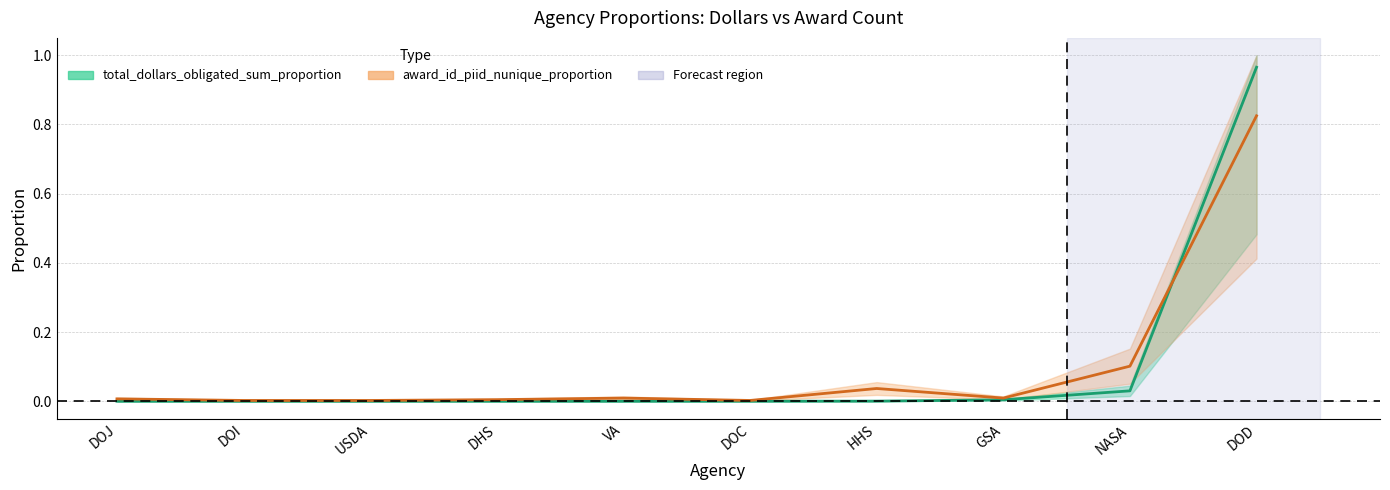

True or false: total_dollars_obligated_sum_proportion has more than 1 interior local peaks.

False